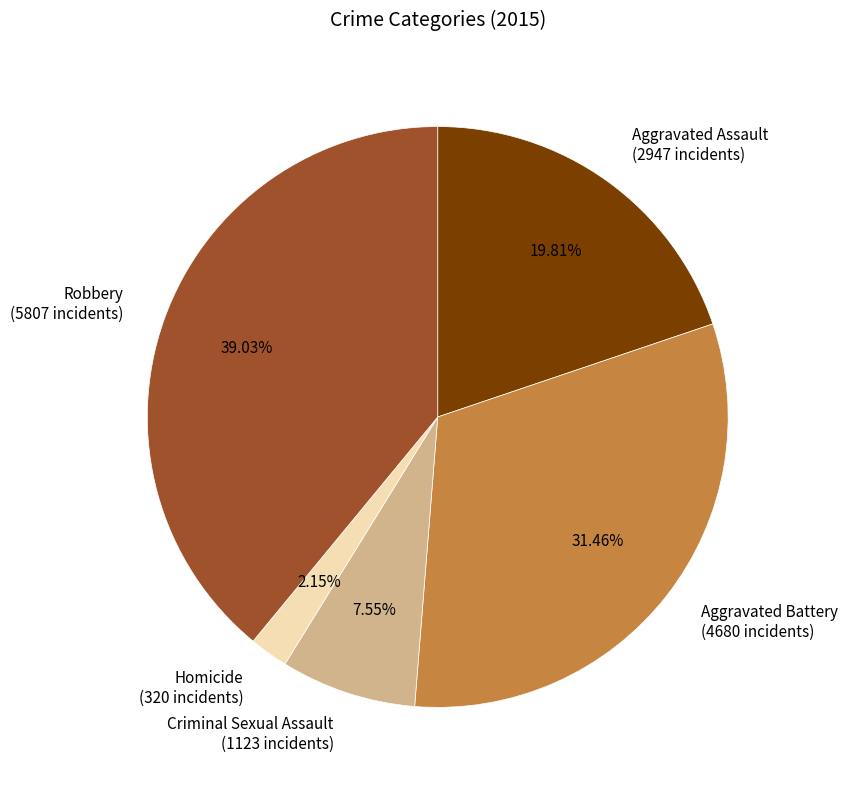

Which slice is the smallest?

Homicide